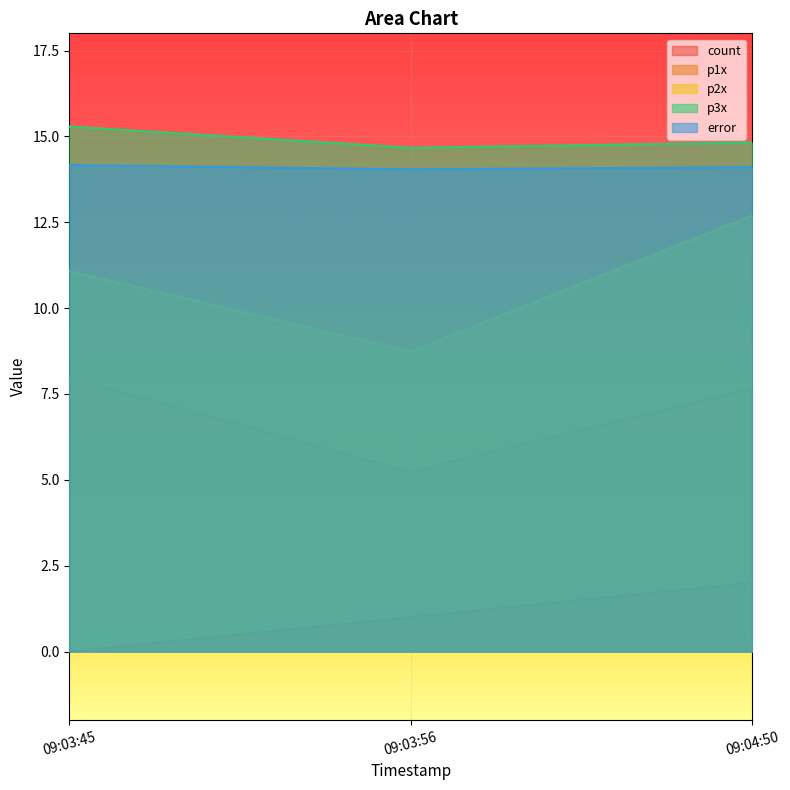

What position from the right is 09:04:50?

1